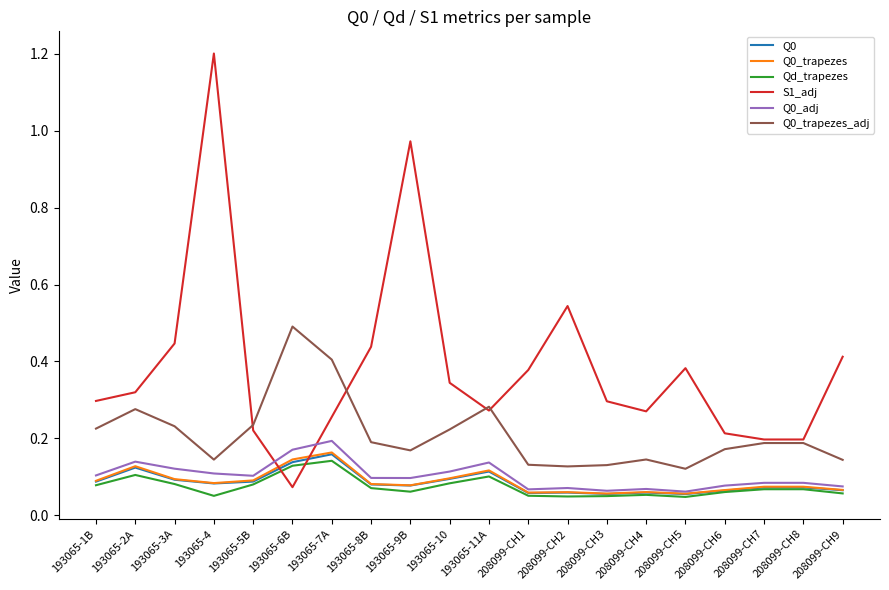

What is the maximum value shown in the chart?

1.2